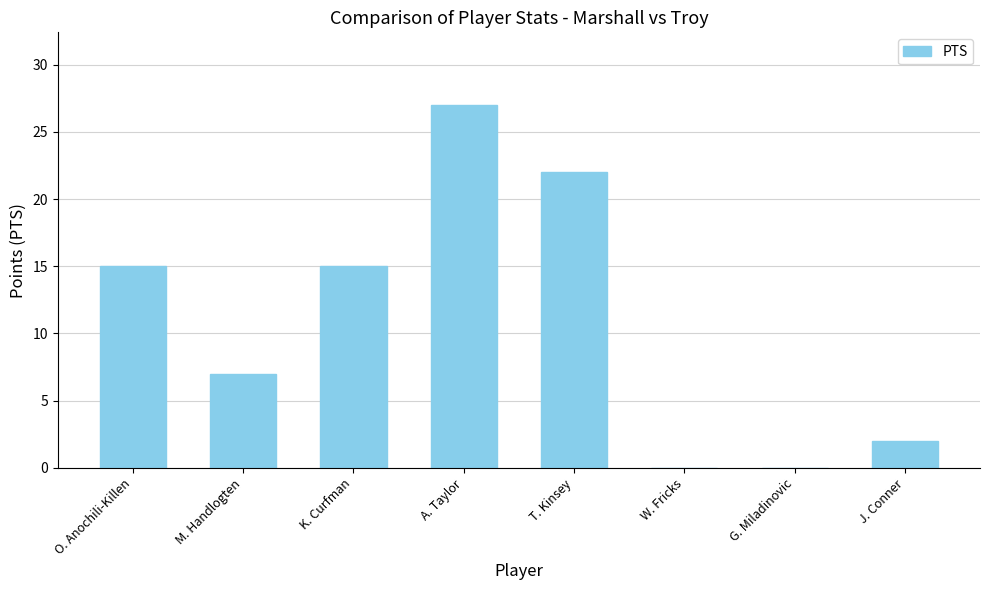

What is the average value?

11